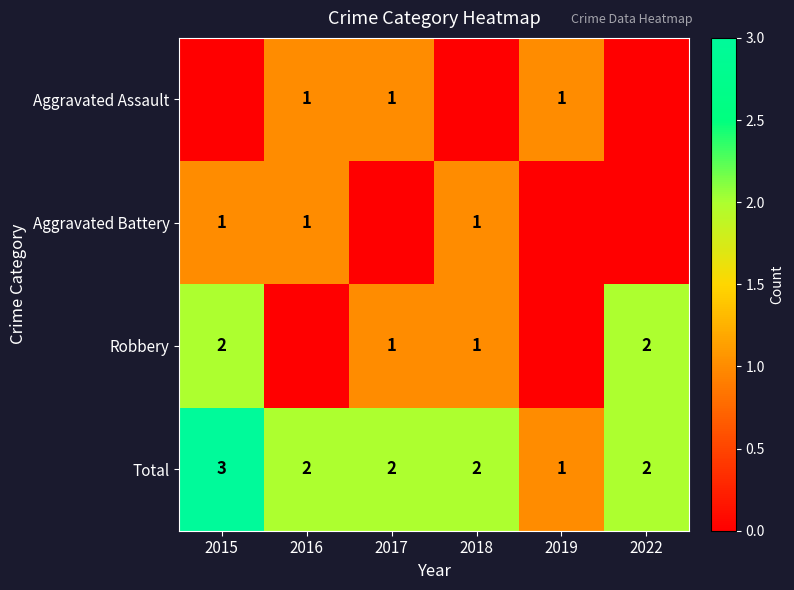

The Robbery series shows 1 at 2018. True or false?

True